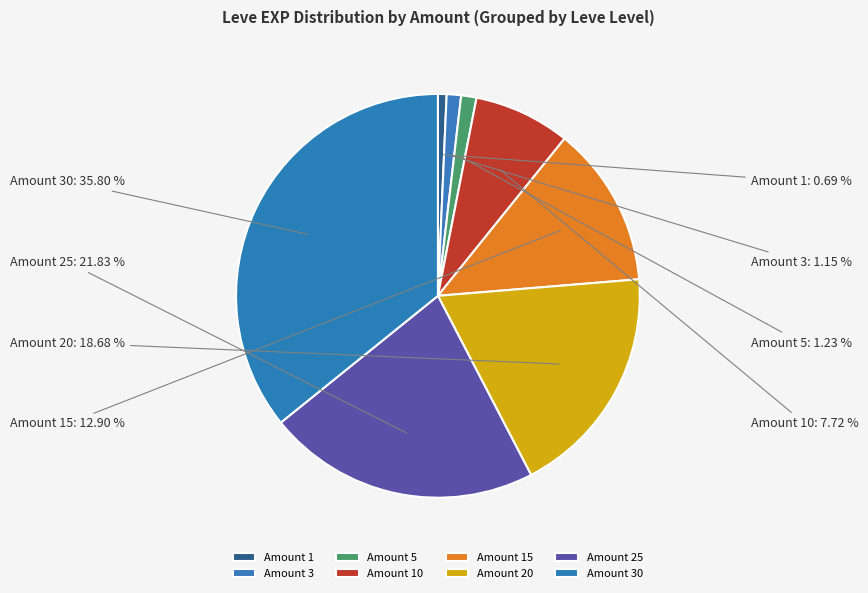

Is there a majority slice in this chart?

No